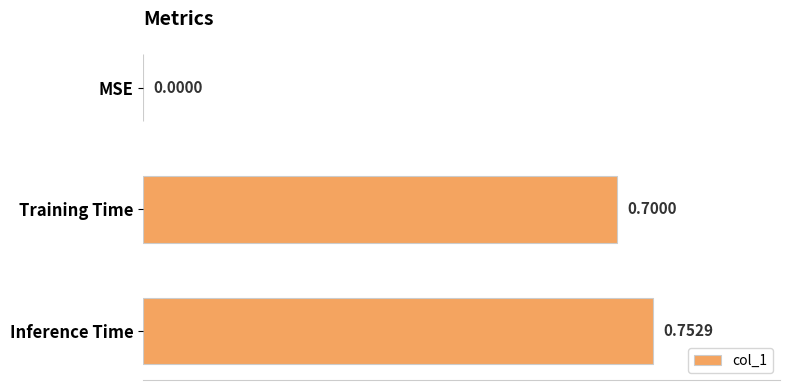

What is the change in value from MSE to Inference Time?

+0.8